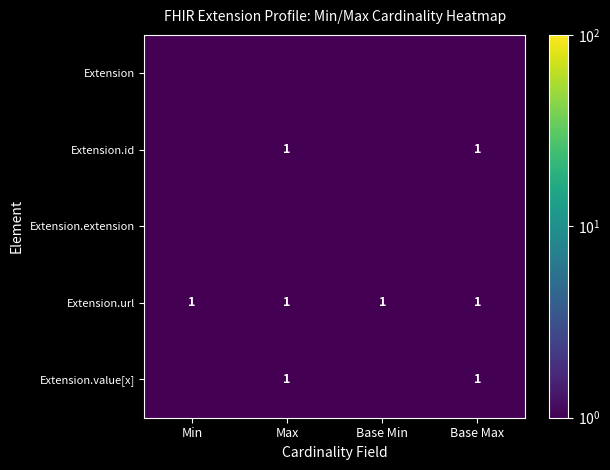

At how many categories does at least one series exceed 0?

4